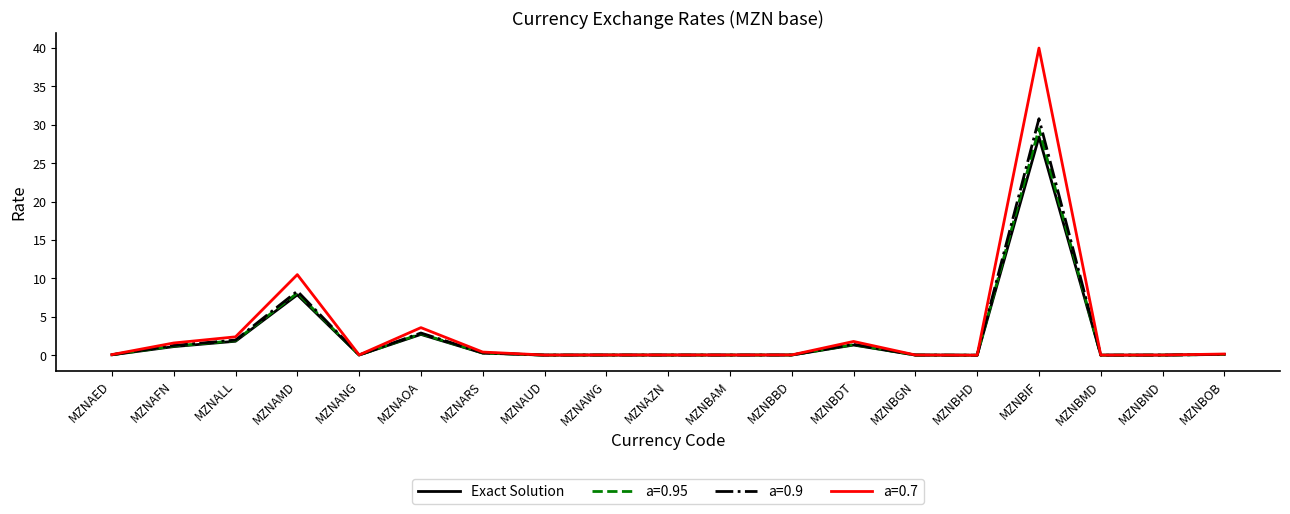

Which series has the largest range (max minus min)?

a=0.7